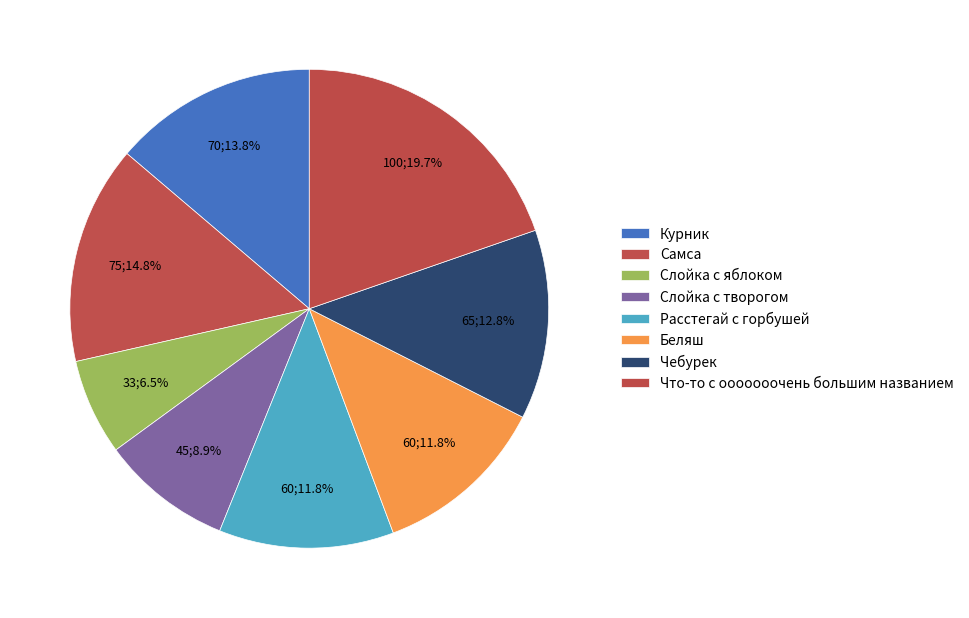

Is it true that Самса is 15% of the pie?

True